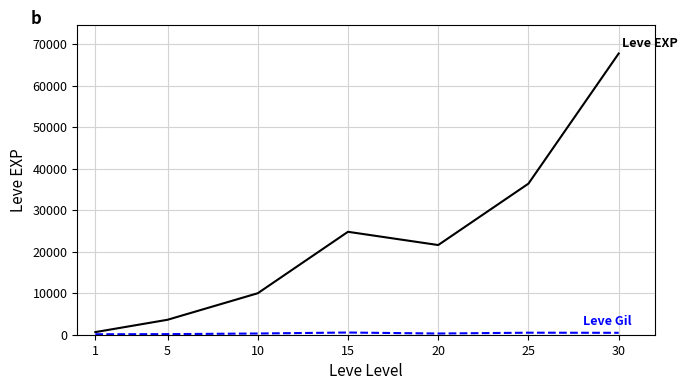

What is the maximum value shown in the chart?

67730